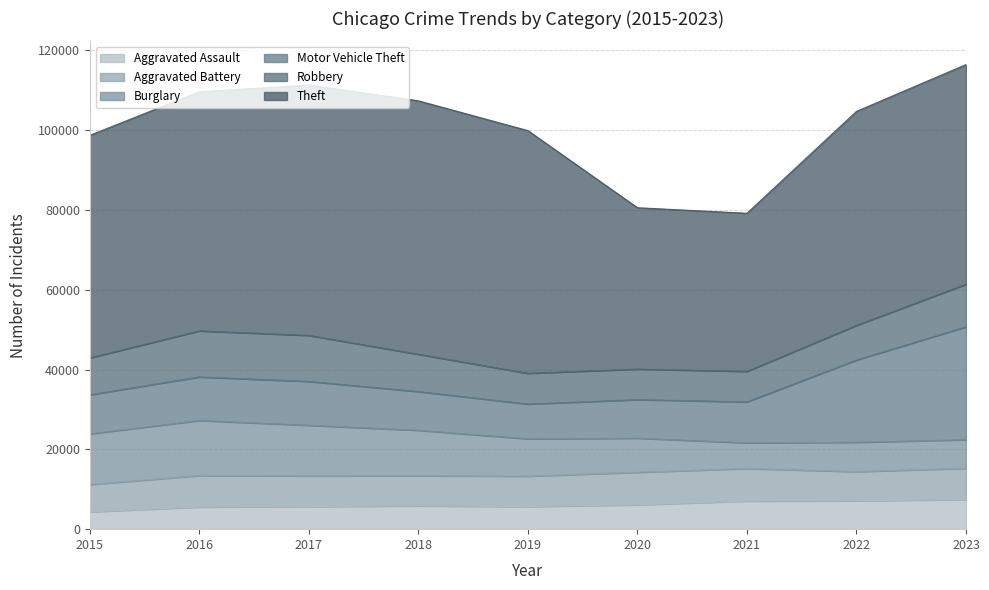

Reading left to right, extract all data points from this chart.

Aggravated Assault: 2015=4349	2016=5557	2017=5672	2018=5845	2019=5665	2020=6114	2021=7050	2022=7106	2023=7432
Aggravated Battery: 2015=6832	2016=7879	2017=7671	2018=7529	2019=7614	2020=8138	2021=8148	2022=7310	2023=7825
Burglary: 2015=12719	2016=13783	2017=12693	2018=11406	2019=9353	2020=8546	2021=6444	2022=7355	2023=7169
Motor Vehicle Theft: 2015=9776	2016=10924	2017=10981	2018=9692	2019=8719	2020=9658	2021=10260	2022=20616	2023=28277
Robbery: 2015=9239	2016=11535	2017=11526	2018=9344	2019=7697	2020=7659	2021=7642	2022=8669	2023=10669
Theft: 2015=55760	2016=59911	2017=62726	2018=63499	2019=60803	2020=40418	2021=39602	2022=53619	2023=55024